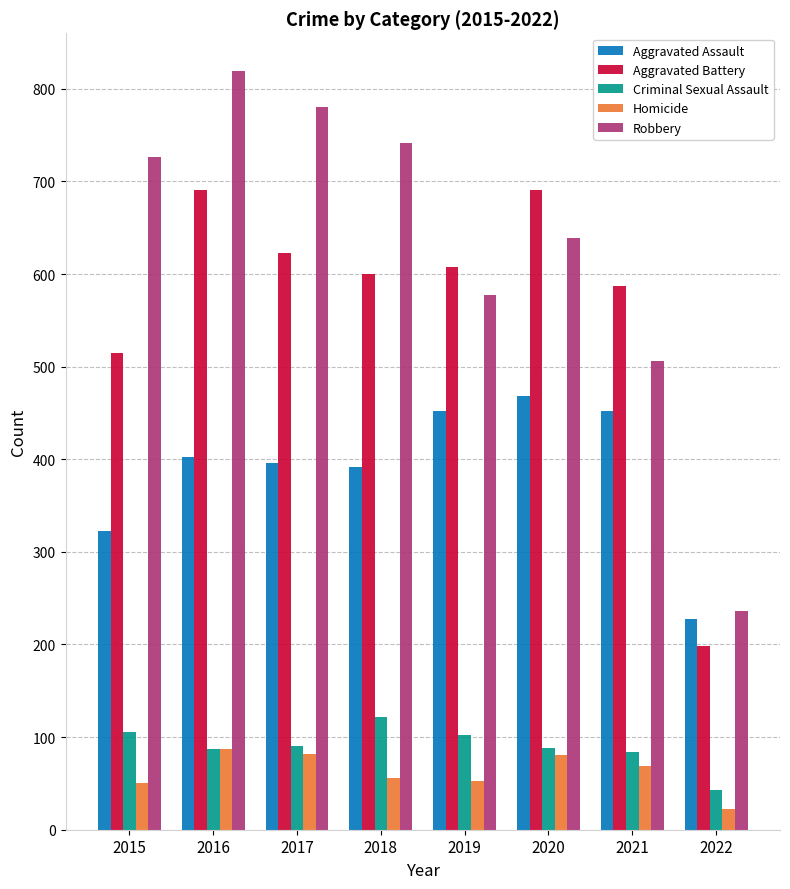

What are all the series names shown in the legend?

Aggravated Assault, Aggravated Battery, Criminal Sexual Assault, Homicide, Robbery